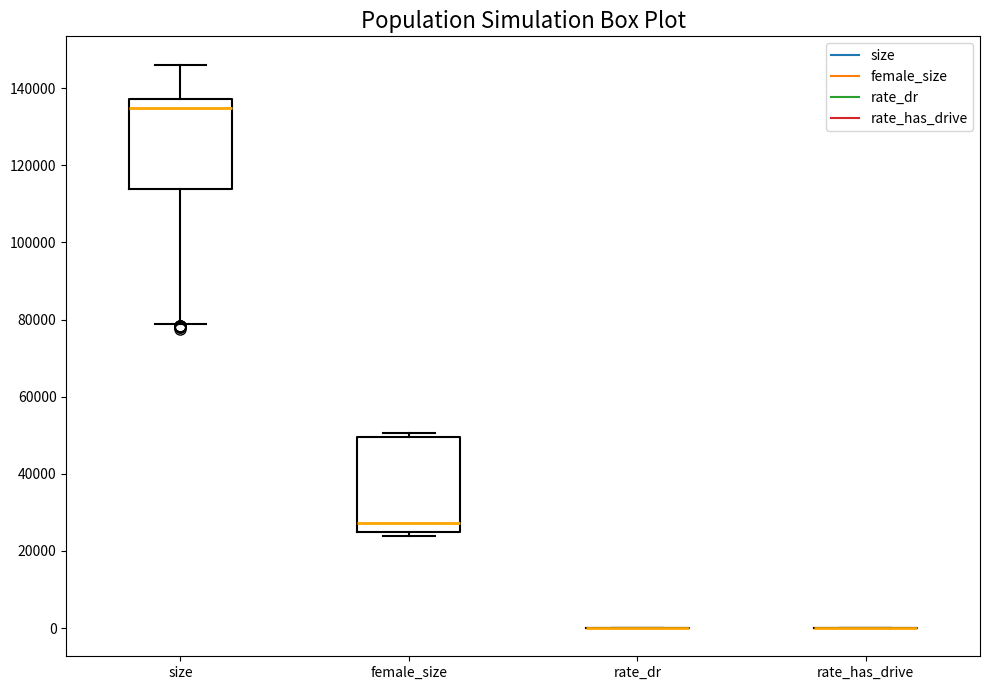

Reading left to right, read every box against the y-axis: the position of its median line, the range the box covers, and the ends of its whiskers. The values are not printed on the chart, so give them approximately, as read against the axis.

size: median 134000, box 114000 to 138000, whiskers 78000 to 146000
female_size: median 28000, box 24000 to 50000, whiskers 24000 (just below the box's lower edge) to 50000 (just above the box's upper edge)
rate_dr: box collapsed to a line at 0, whiskers 0 to 0
rate_has_drive: box collapsed to a line at 0, whiskers 0 to 0